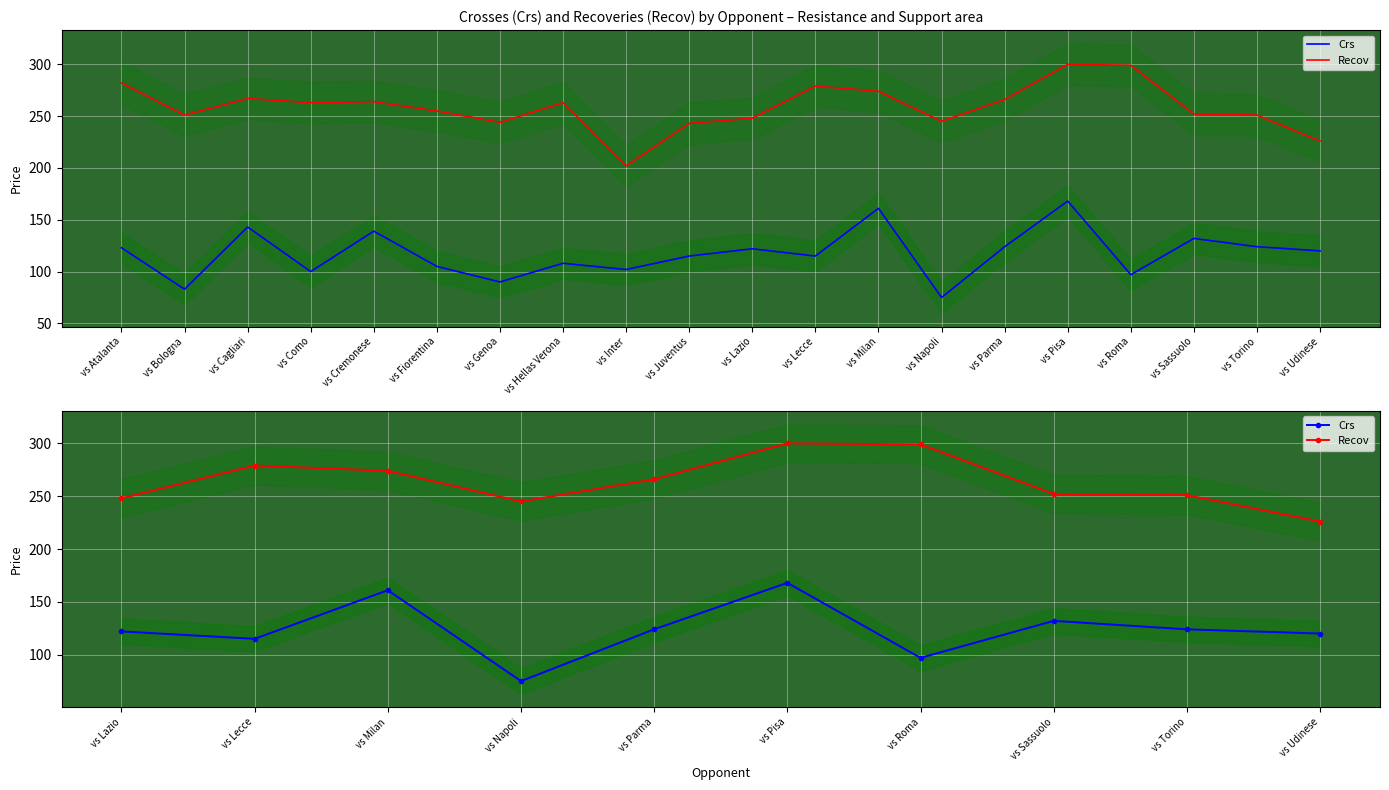

At how many categories does at least one series exceed 96?

10